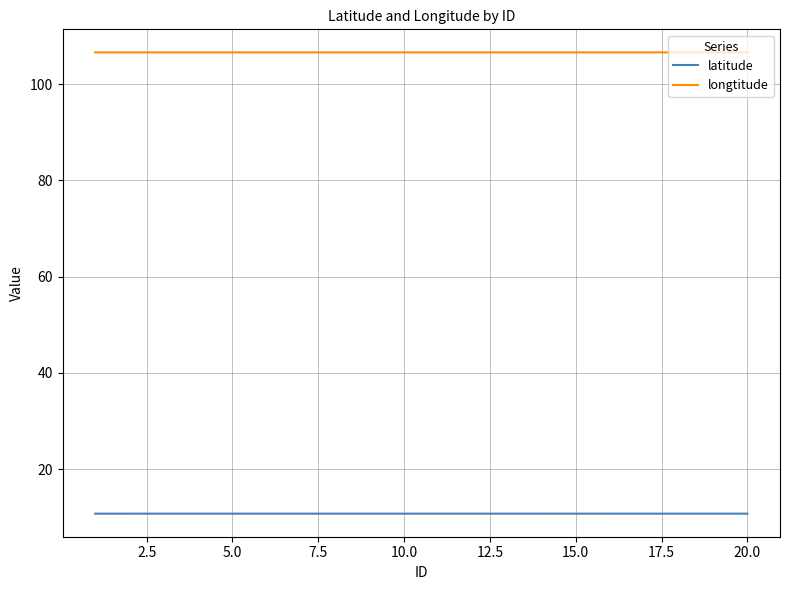

List the series in order of their overall mean, lowest first.

latitude, longtitude